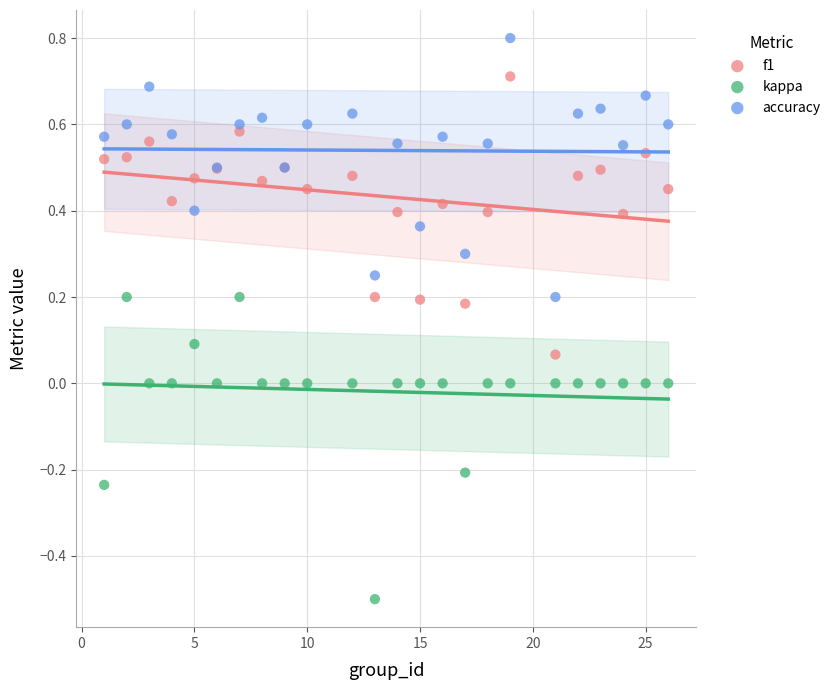

Which series reaches the maximum Y coordinate?

accuracy